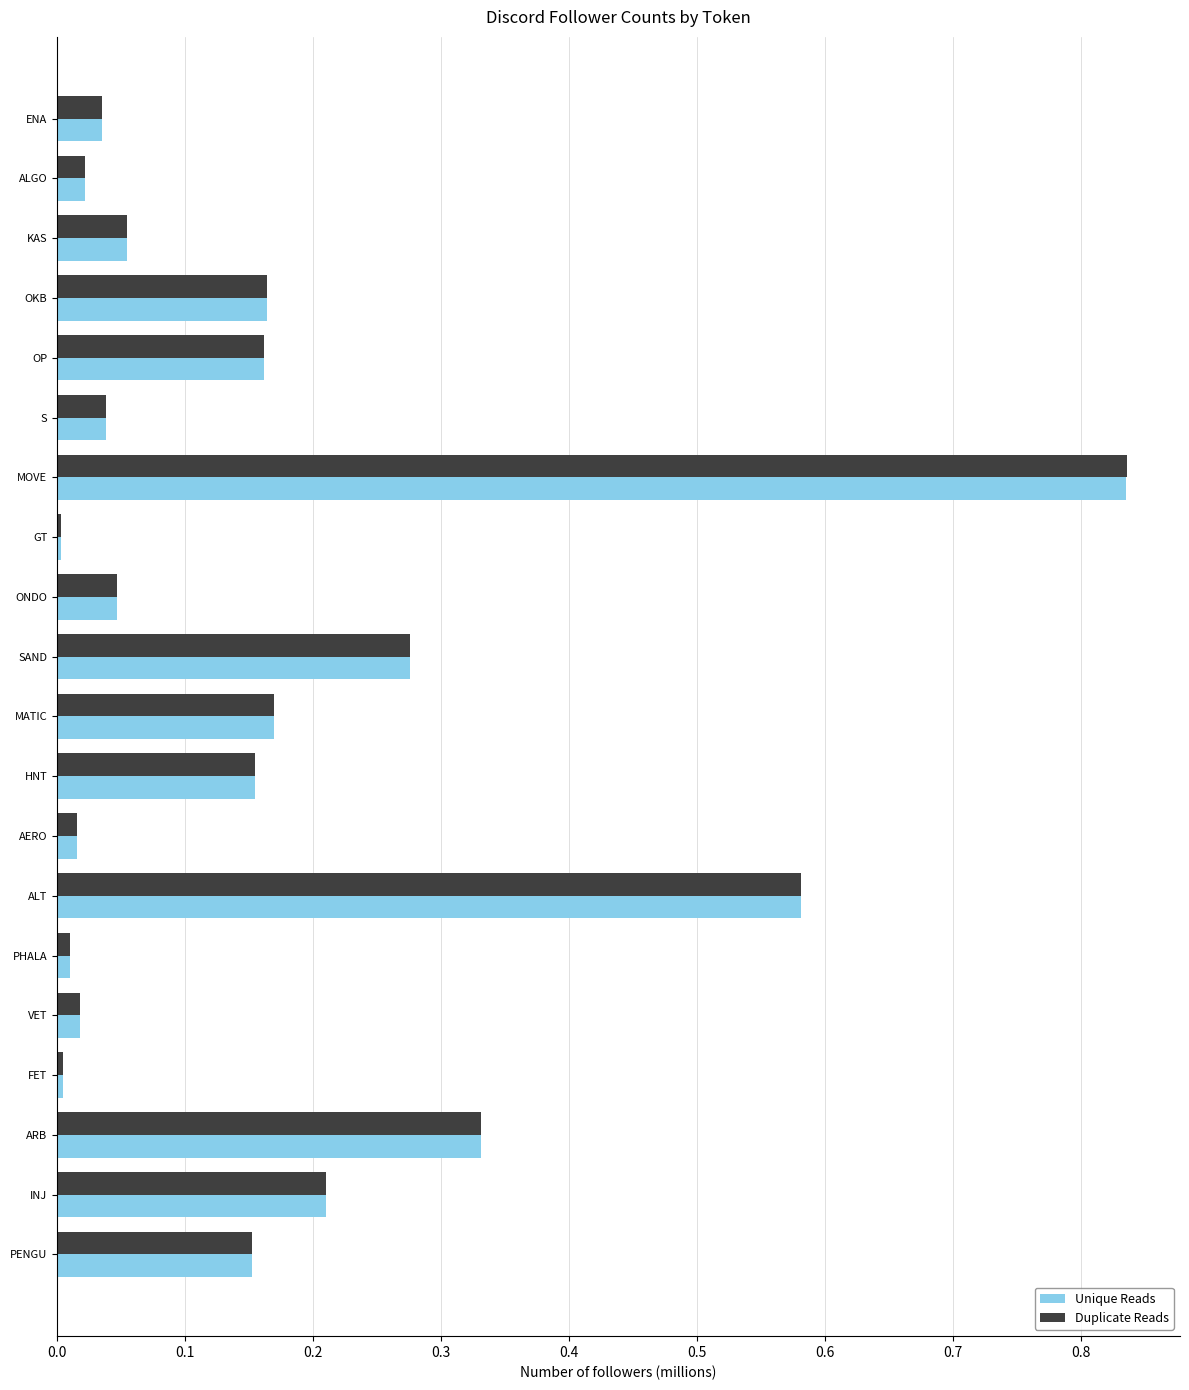

What is the sum of all Unique Reads values?

3.3